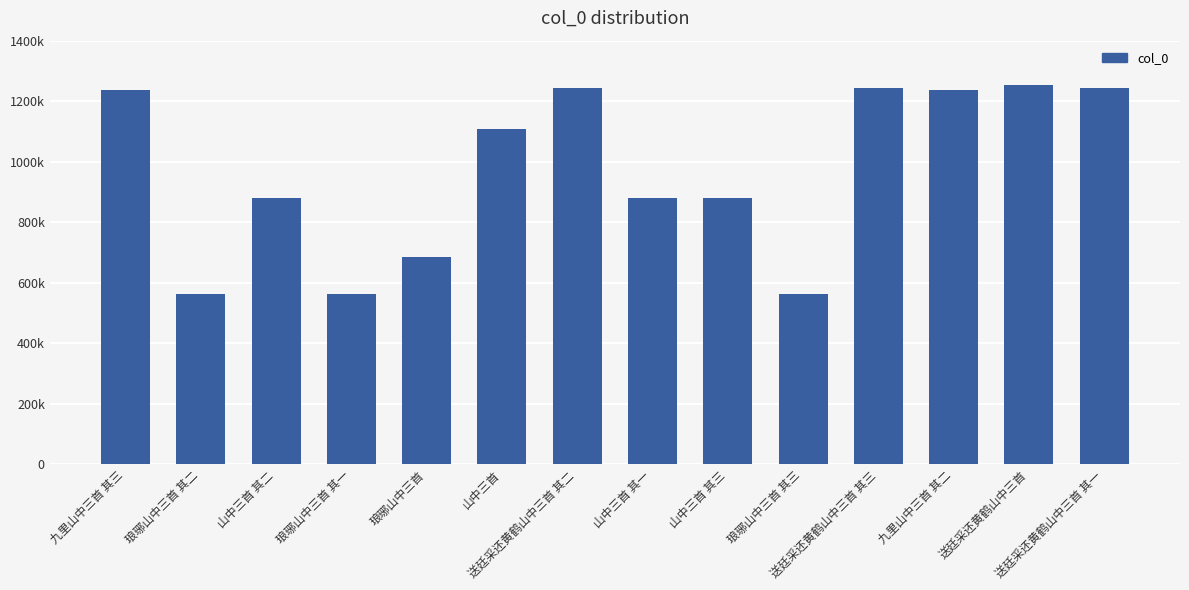

Are the bars grouped side by side (vs. stacked)?

No